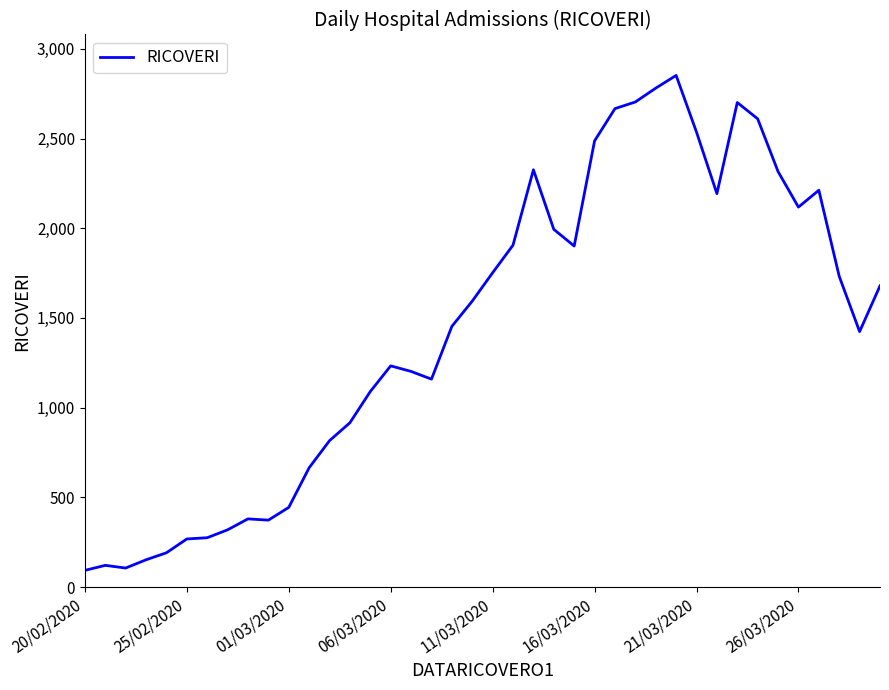

What is the greatest value displayed?

2852